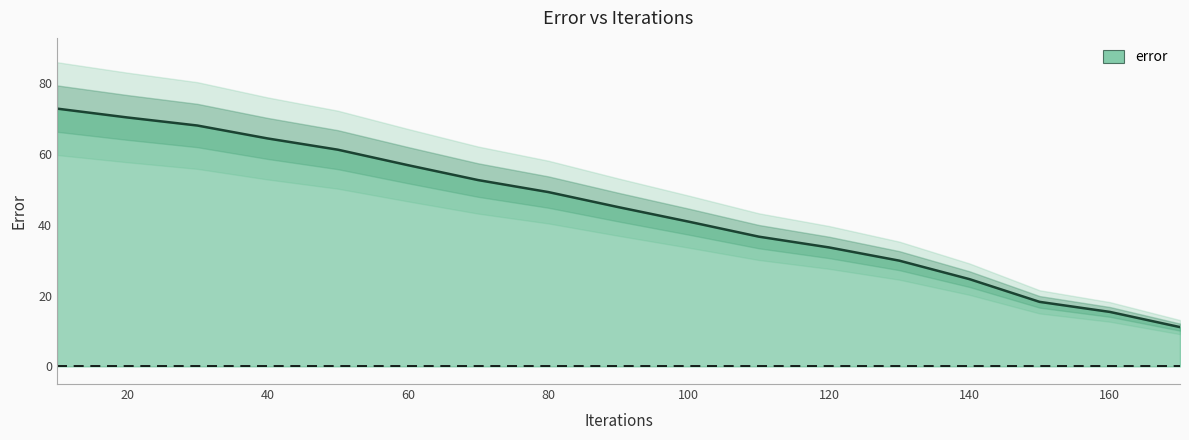

True or false: the data has more than 0 interior local peaks.

False